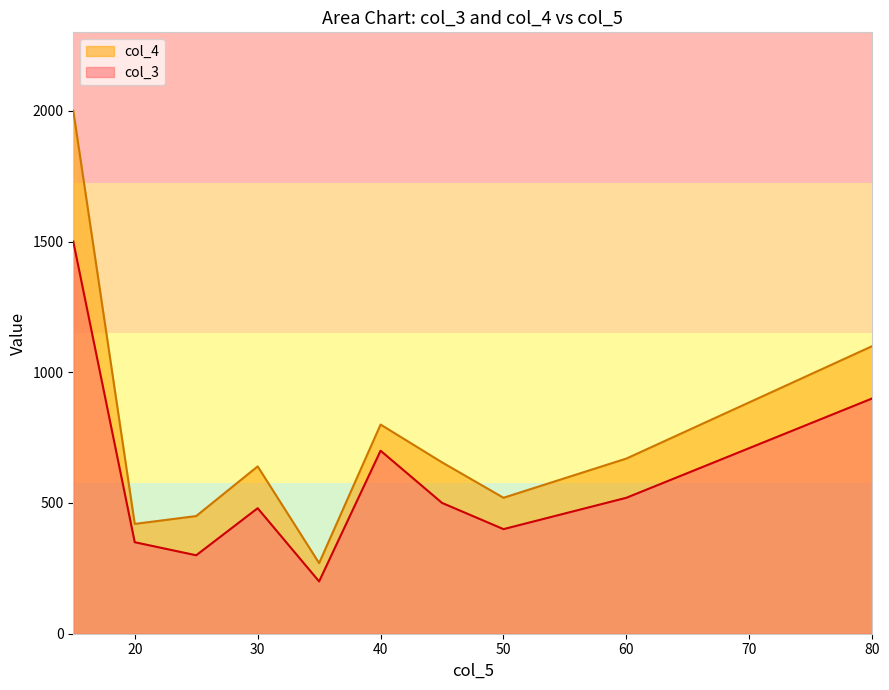

Which series has the largest range (max minus min)?

col_4